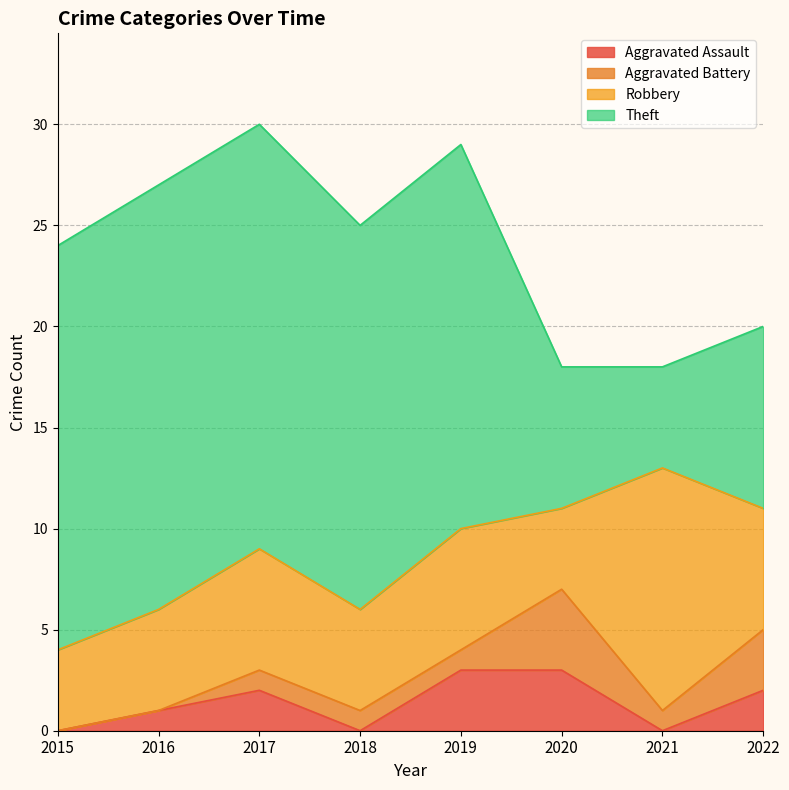

Which series has the largest total across all categories?

Theft